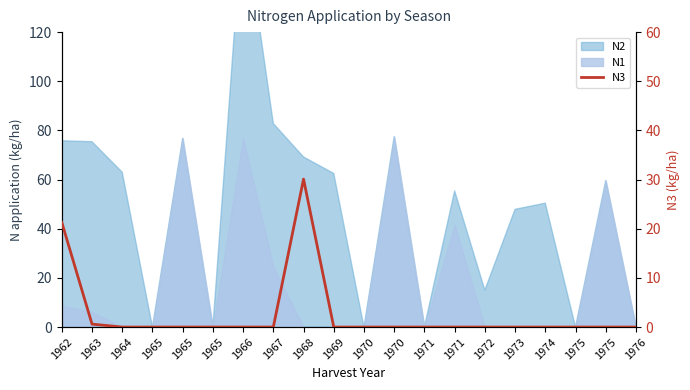

At which category does the data reach its first local peak?

1968